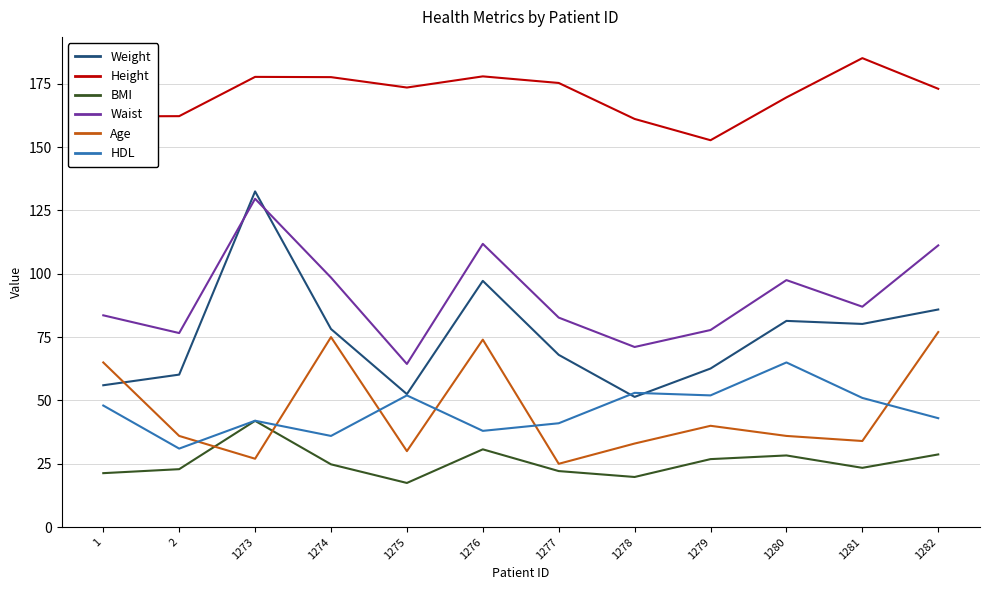

True or false: Waist has a value of 111.8 at 1276.

True